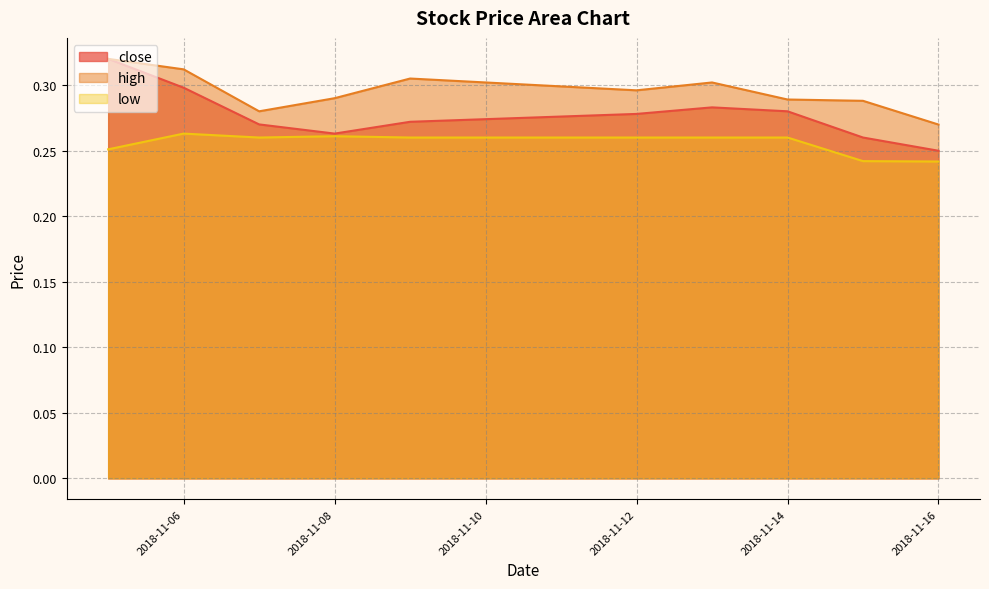

Rank the categories by close value from lowest to highest.

2018-11-16, 2018-11-15, 2018-11-08, 2018-11-07, 2018-11-09, 2018-11-12, 2018-11-14, 2018-11-13, 2018-11-06, 2018-11-05